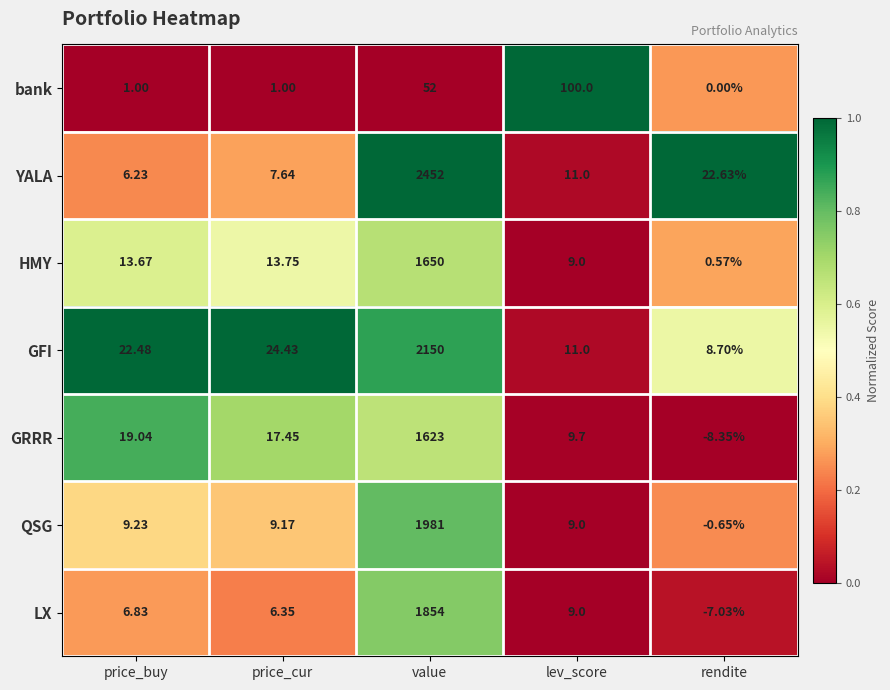

Rank the series at price_cur from lowest to highest value.

bank, LX, YALA, QSG, HMY, GRRR, GFI